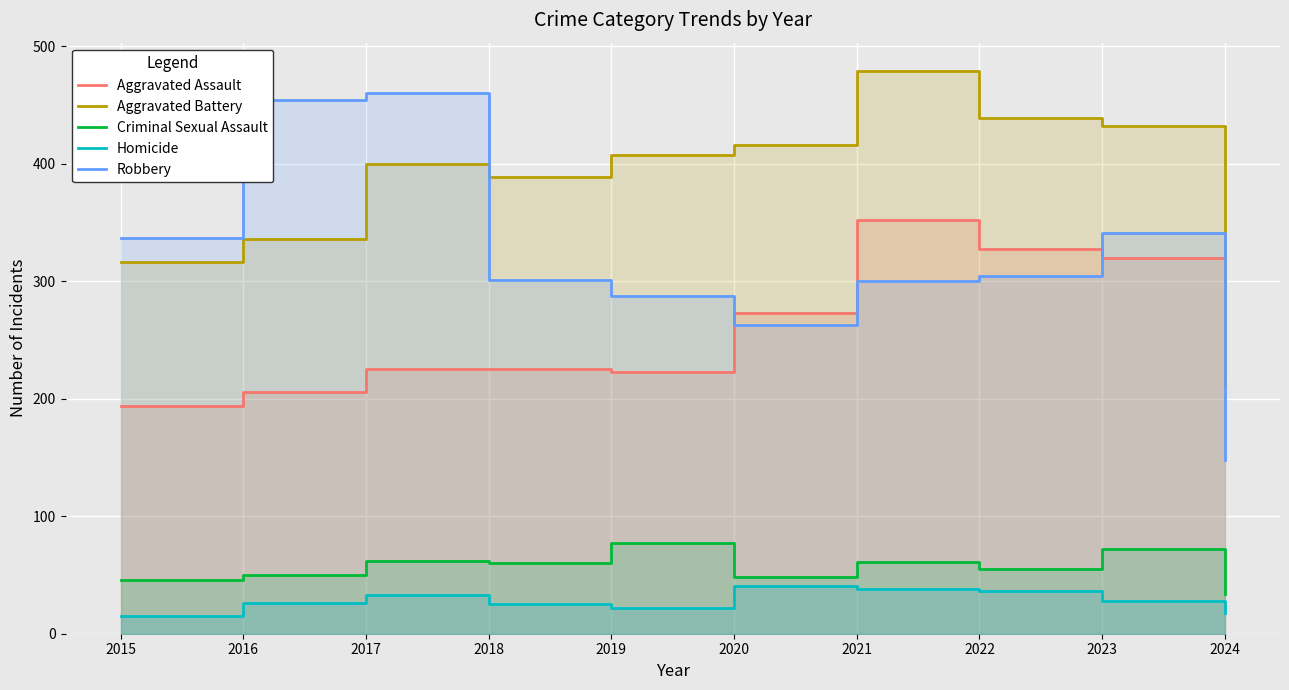

At which label does Robbery reach its peak?

2017